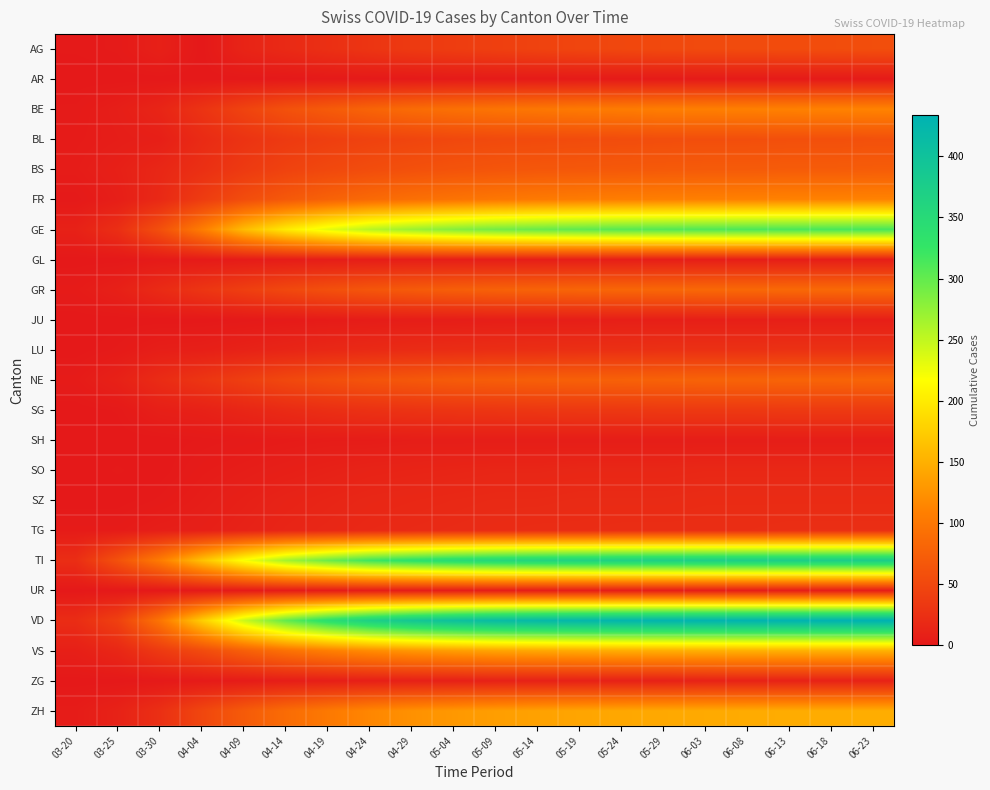

What is the difference between the highest and lowest values at 04-24?

369